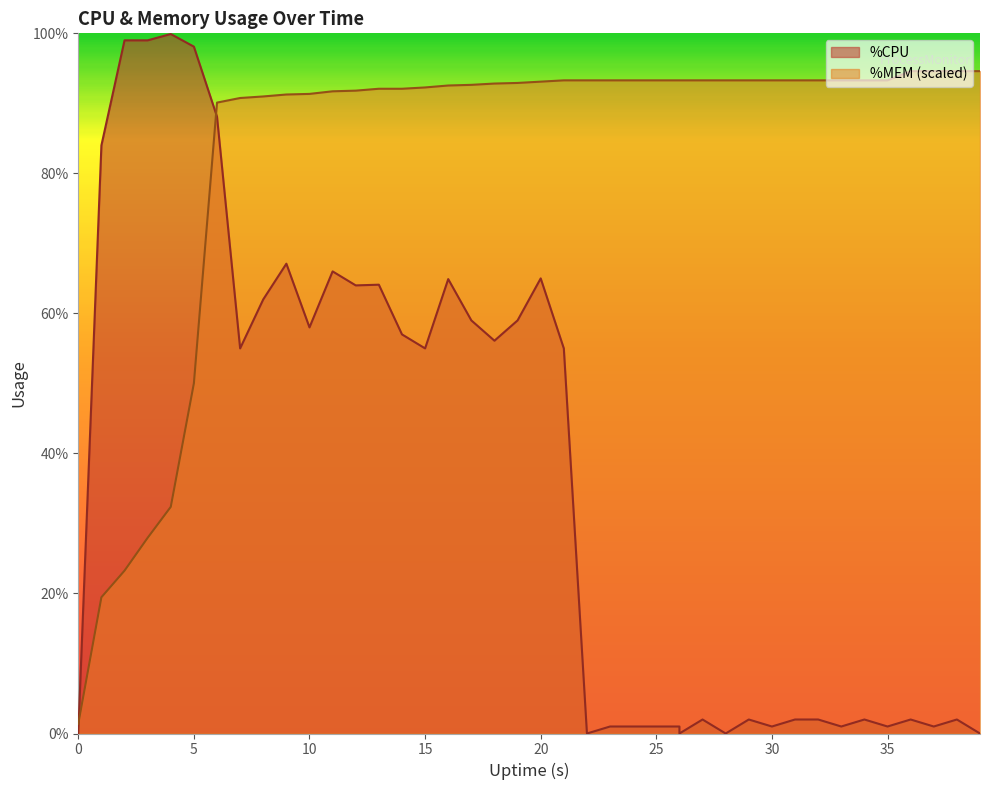

Reading left to right, what are all the values shown in this chart?

%CPU: 0=0.0	1=84.0	2=99.0	3=99.0	4=99.9	5=98.1	6=88.1	7=55.0	8=62.0	9=67.1	10=58.0	11=66.0	12=64.0	13=64.1	14=57.0	15=55.0	16=64.9	17=59.0	18=56.1	19=59.0	20=65.0	21=55.0	22=0.0	23=1.0	24=1.0	26=1.0	26=0.0	27=2.0	28=0.0	29=2.0	30=1.0	31=2.0	32=2.0	33=1.0	34=2.0	35=1.0	36=2.0	37=1.0	38=2.0	39=0.0
%MEM: 0=1.4	1=19.5	2=23.3	3=27.9	4=32.4	5=50.0	6=90.1	7=90.8	8=91.0	9=91.3	10=91.4	11=91.7	12=91.8	13=92.1	14=92.1	15=92.3	16=92.6	17=92.6	18=92.8	19=92.9	20=93.1	21=93.3	22=93.3	23=93.3	24=93.3	26=93.3	26=93.3	27=93.3	28=93.3	29=93.3	30=93.3	31=93.3	32=93.3	33=93.3	34=93.3	35=93.3	36=94.6	37=94.6	38=94.6	39=94.6